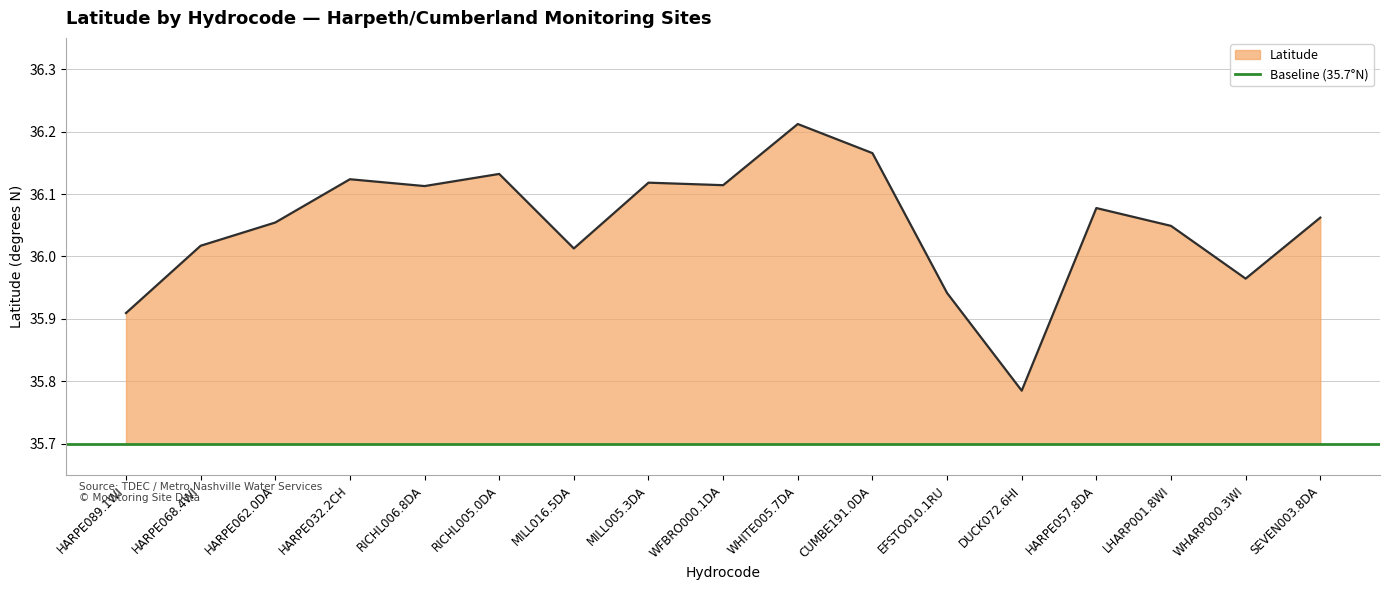

What is the sum of all values?

612.9